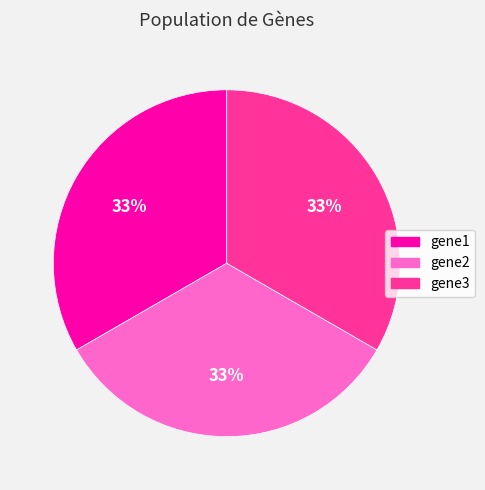

Is there a majority slice in this chart?

No